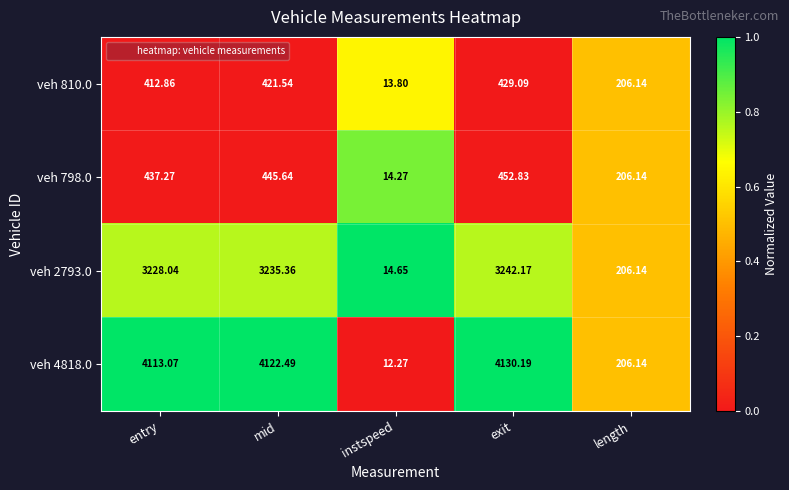

At which category is the sum across all series the highest?

exit